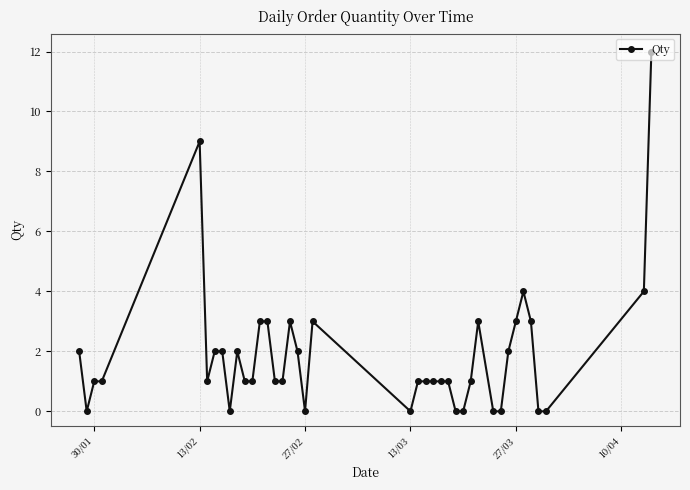

True or false: there are more than 0 points higher than both neighbors.

True